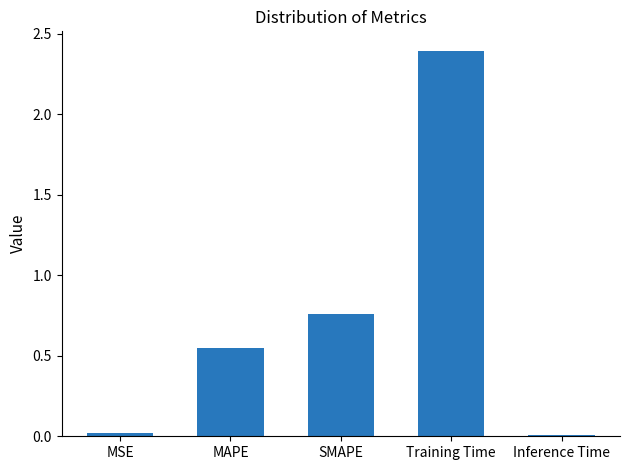

How many categories are shown in the chart?

5